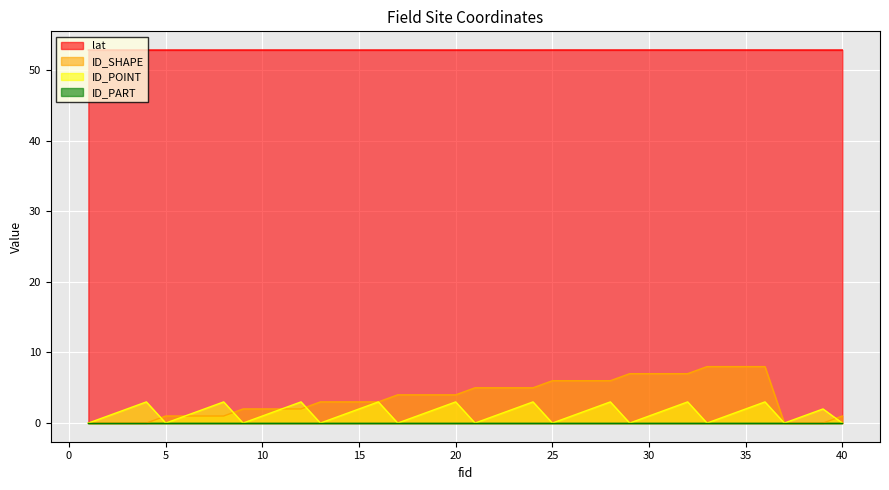

Reading left to right, extract all data points from this chart.

lat: 52.9	52.9	52.9	52.9	52.9	52.9	52.9	52.9	52.9	52.9	52.9	52.9	52.9	52.9	52.9	52.9	52.9	52.9	52.9	52.9	52.9	52.9	52.9	52.9	52.9	52.9	52.9	52.9	52.9	52.9	52.9	52.9	52.9	52.9	52.9	52.9	52.9	52.9	52.9	52.9
ID_SHAPE: 0.0	0.0	0.0	0.0	1.0	1.0	1.0	1.0	2.0	2.0	2.0	2.0	3.0	3.0	3.0	3.0	4.0	4.0	4.0	4.0	5.0	5.0	5.0	5.0	6.0	6.0	6.0	6.0	7.0	7.0	7.0	7.0	8.0	8.0	8.0	8.0	0.0	0.0	0.0	1.0
ID_POINT: 0.0	1.0	2.0	3.0	0.0	1.0	2.0	3.0	0.0	1.0	2.0	3.0	0.0	1.0	2.0	3.0	0.0	1.0	2.0	3.0	0.0	1.0	2.0	3.0	0.0	1.0	2.0	3.0	0.0	1.0	2.0	3.0	0.0	1.0	2.0	3.0	0.0	1.0	2.0	0.0